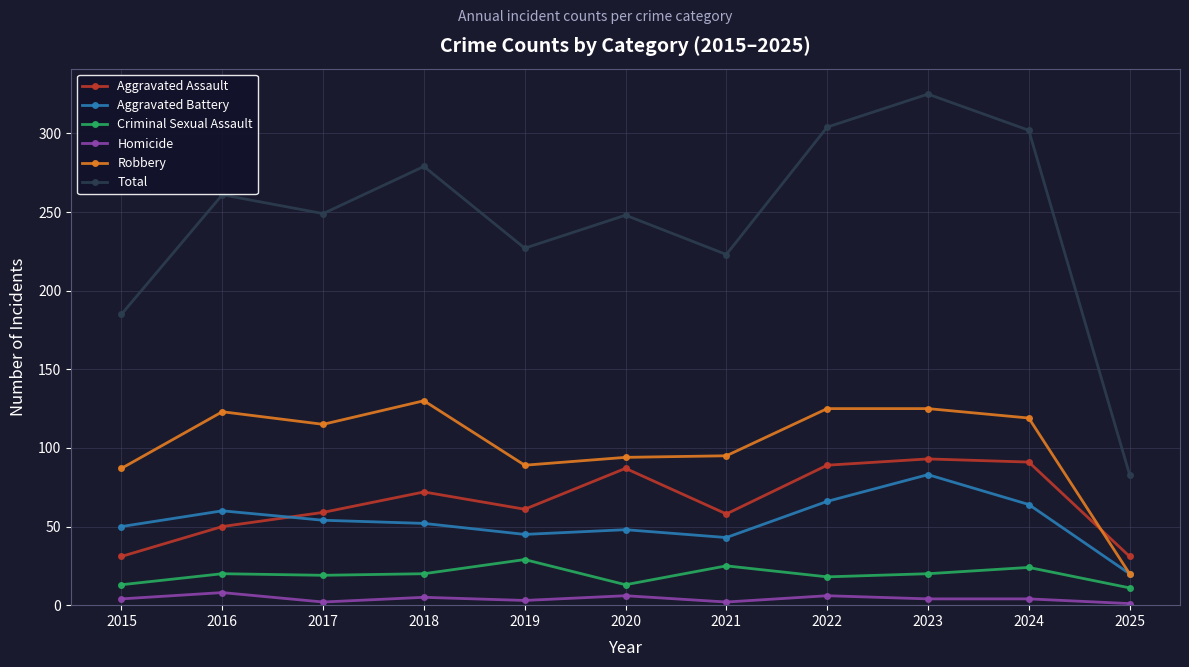

What is the highest value of the Homicide series?

8